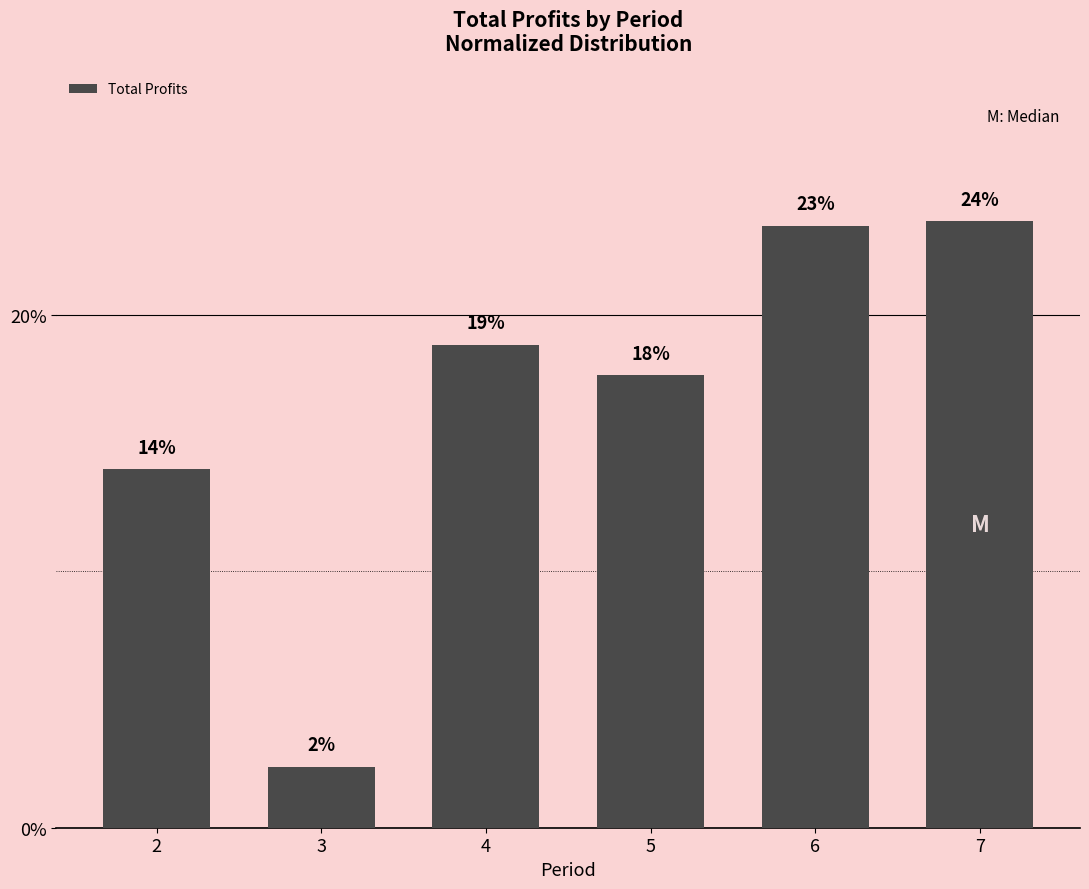

The chart shows a value of 17.7 at 5. True or false?

True